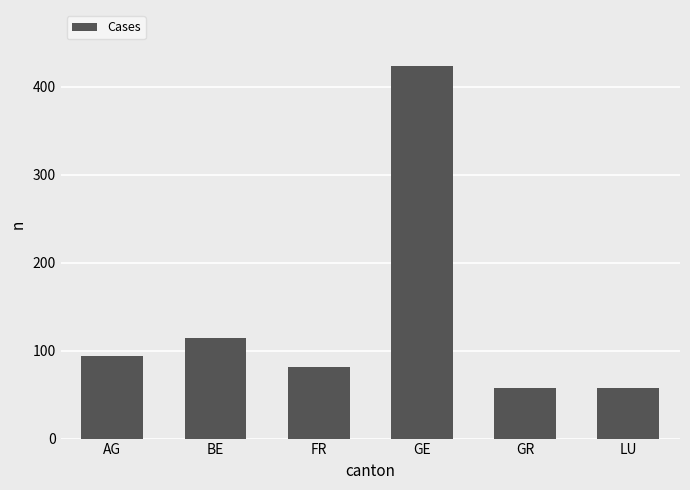

What is the greatest value displayed?

424